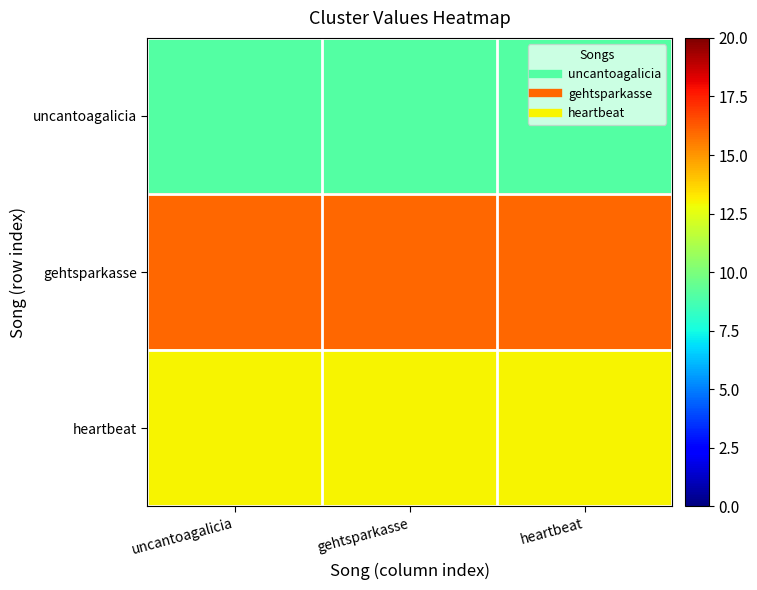

Reading left to right, what are all the values shown in this chart?

uncantoagalicia: uncantoagalicia=9	gehtsparkasse=9	heartbeat=9
gehtsparkasse: uncantoagalicia=16	gehtsparkasse=16	heartbeat=16
heartbeat: uncantoagalicia=13	gehtsparkasse=13	heartbeat=13